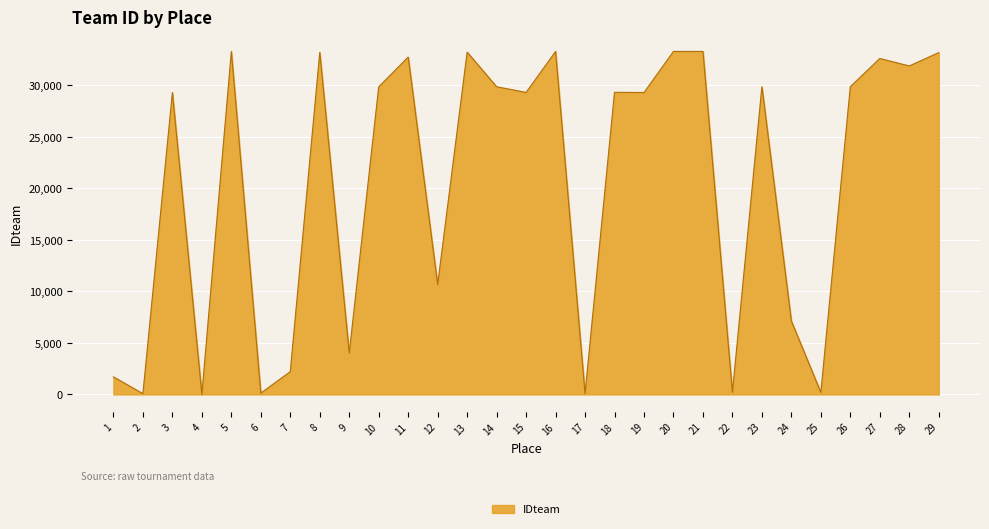

Does the chart have visible grid lines?

Yes